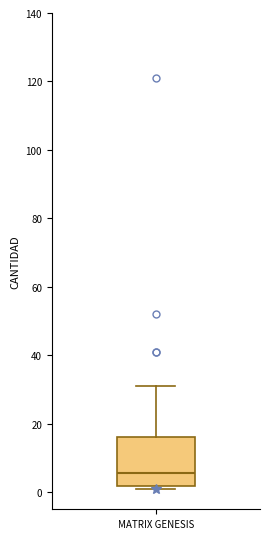

Transcribe this box plot: give where the median line is, the range the box spans, and where the two whiskers end, as read against the y-axis. The values are not printed on the chart, so give them approximately, as read against the axis.

median 6, box 2 to 16, whiskers 2 (just below the box's lower edge) to 32